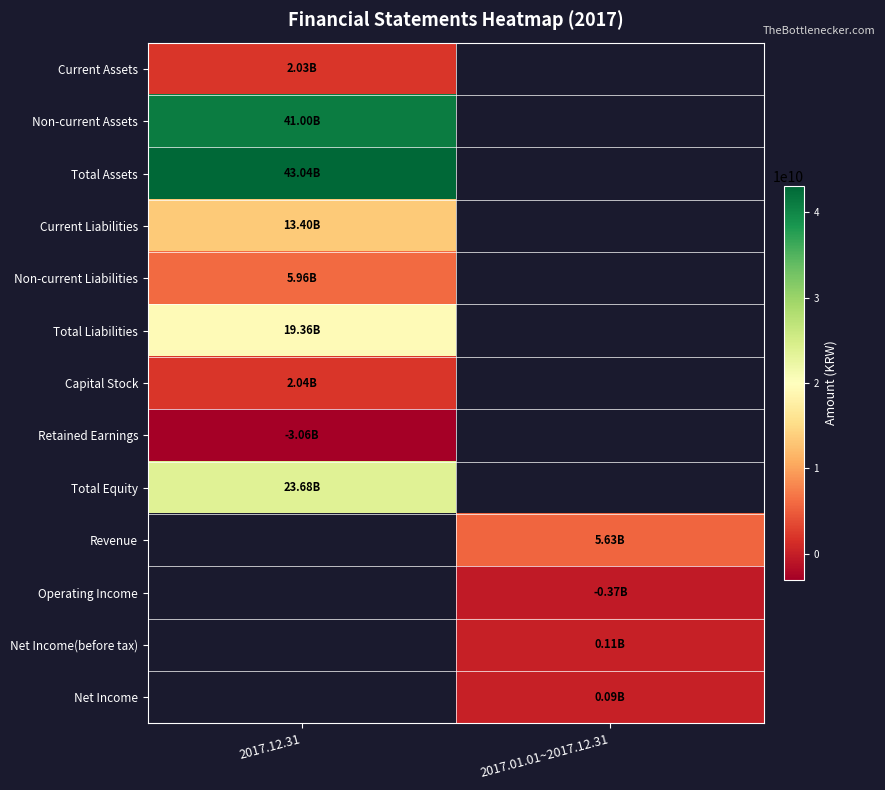

How many data points does each series have?

2